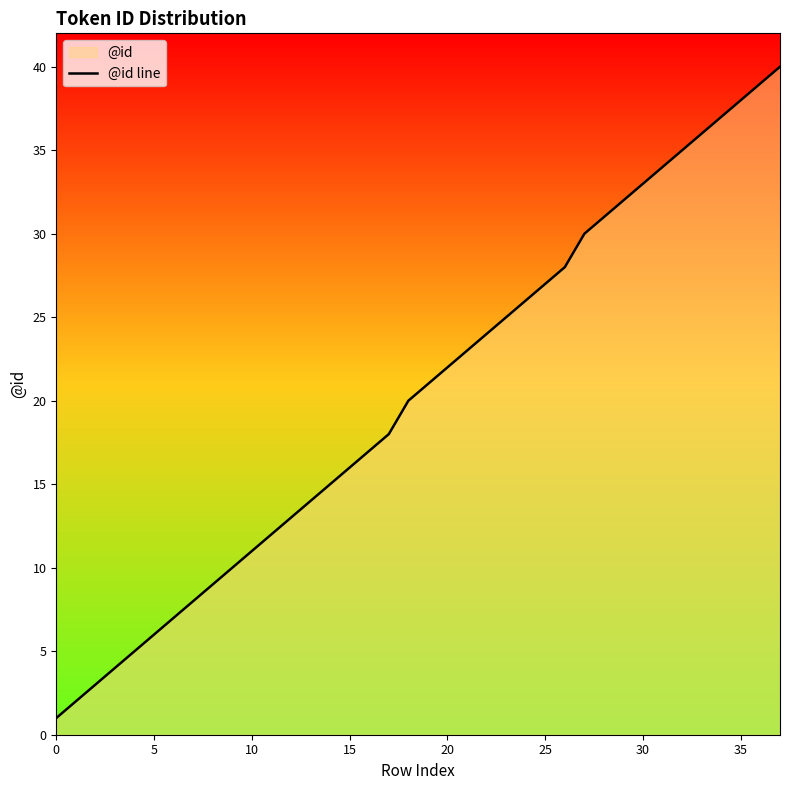

True or false: the data shows 13 at 12.

True